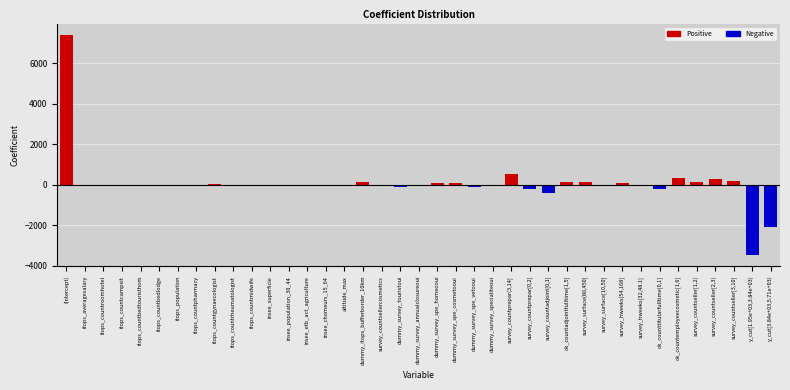

What is the greatest value displayed?

7406.6